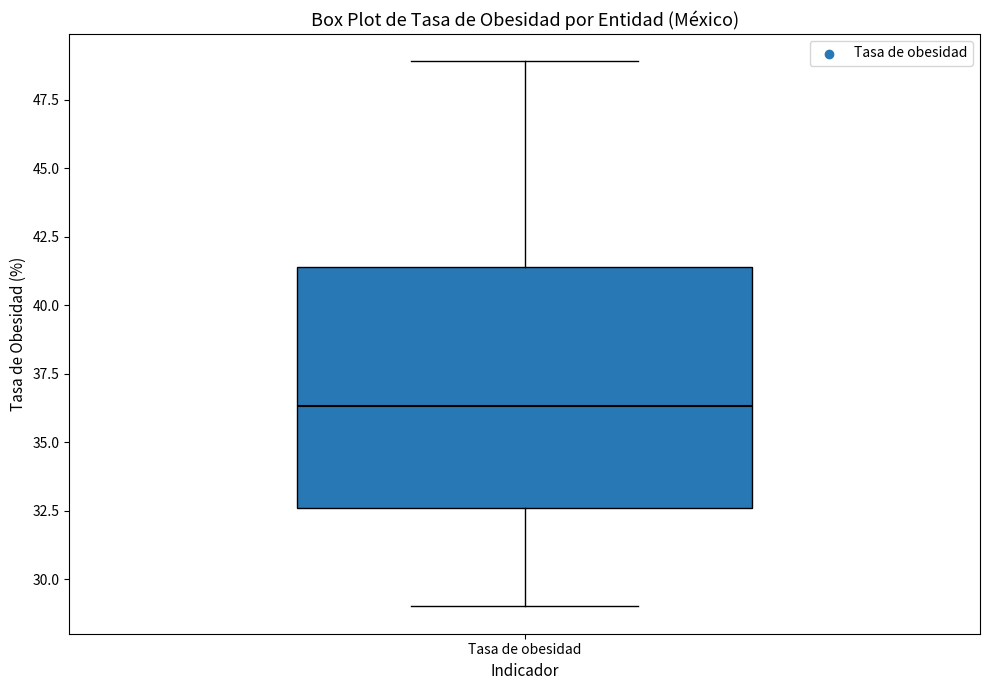

Transcribe this box plot: give where the median line is, the range the box spans, and where the two whiskers end, as read against the y-axis. The values are not printed on the chart, so give them approximately, as read against the axis.

median 36.5, box 32.5 to 41.5, whiskers 29.0 to 49.0